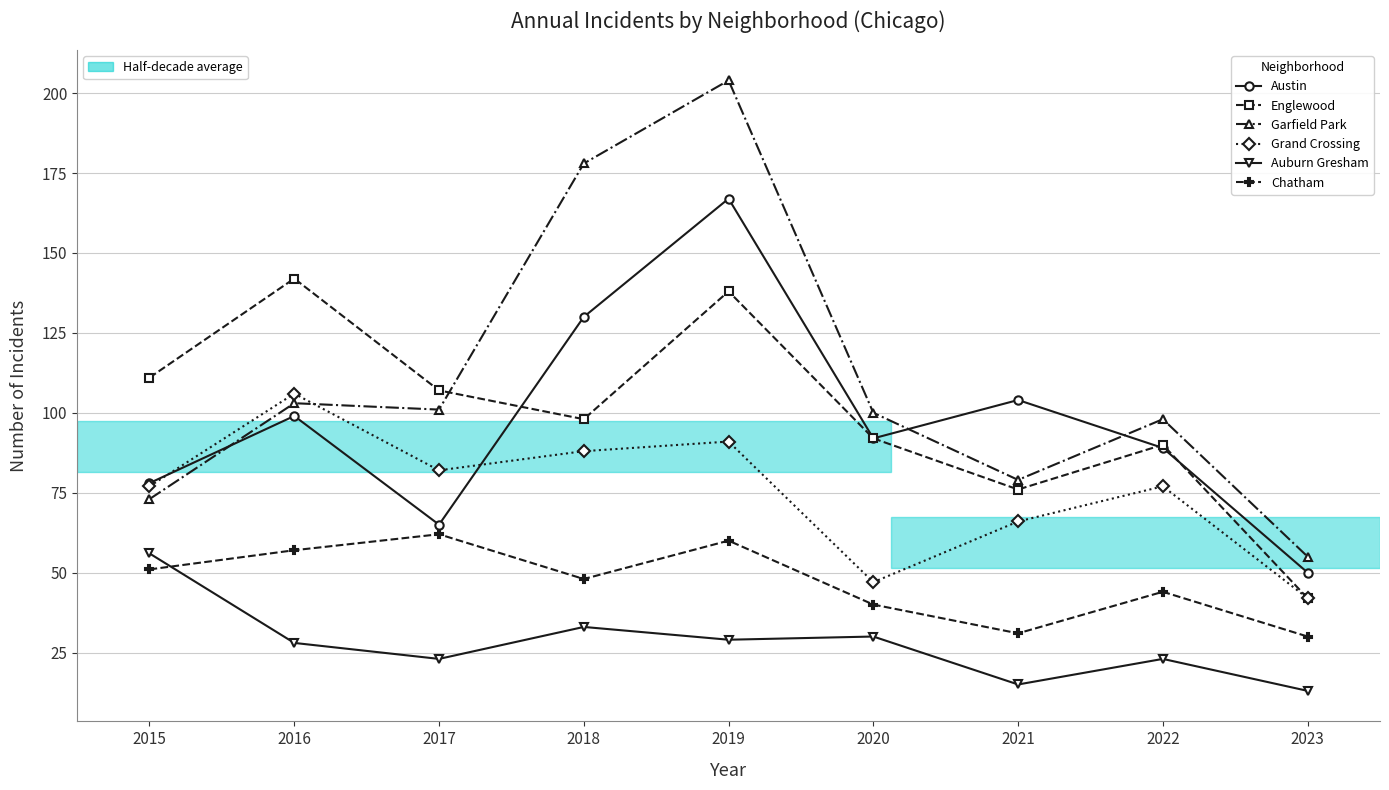

What is the difference between the highest and lowest values at 2020?

70